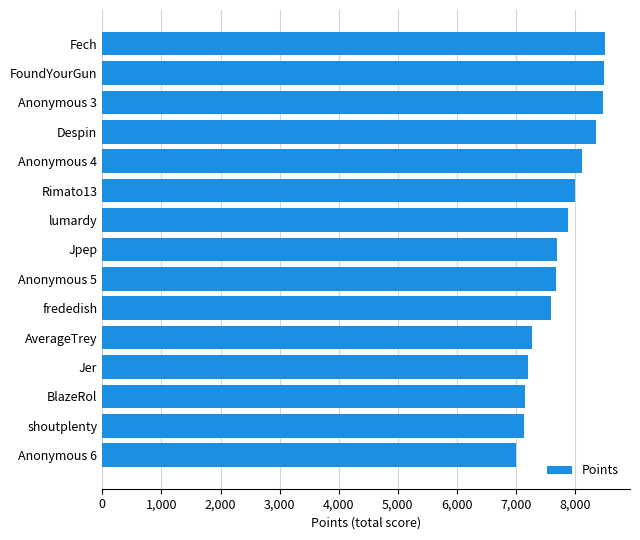

What is the smallest value displayed?

7008